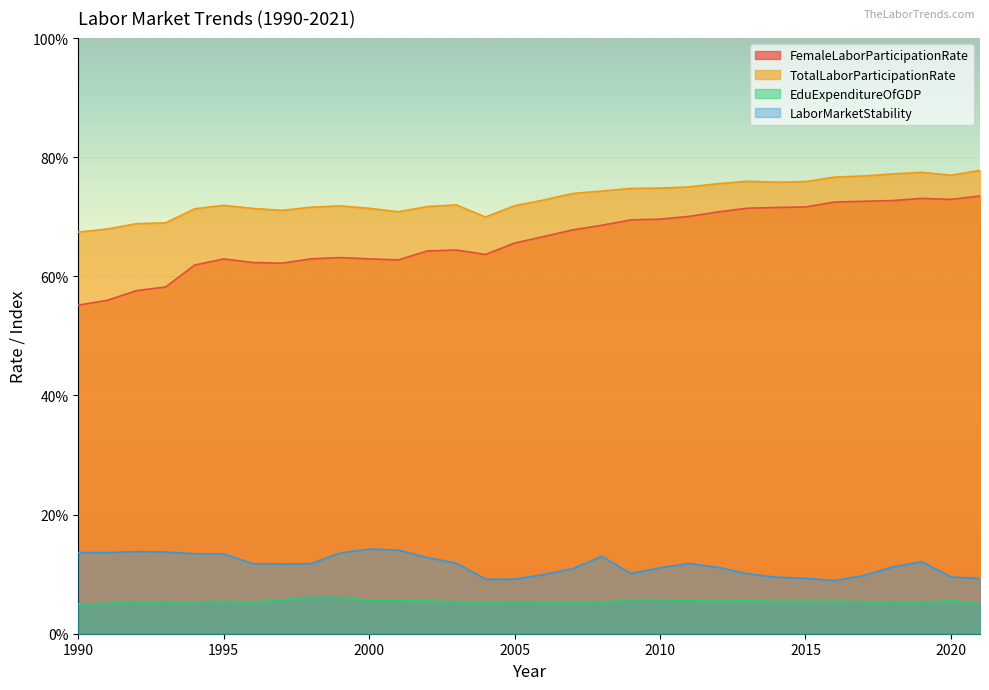

True or false: EduExpenditureOfGDP has a value of 5.5 at 2013.

True